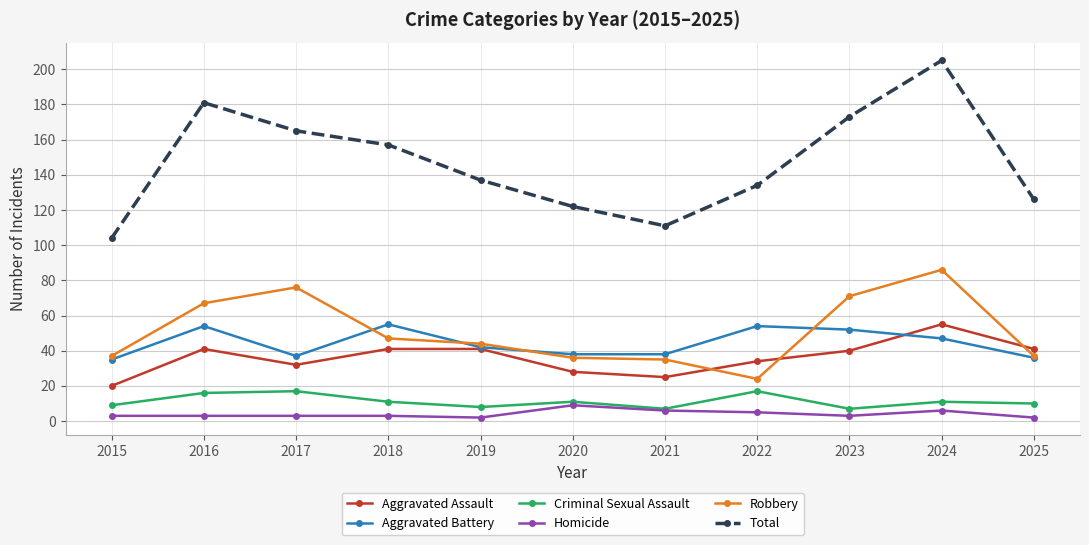

Which label corresponds to the largest value in the chart?

2024